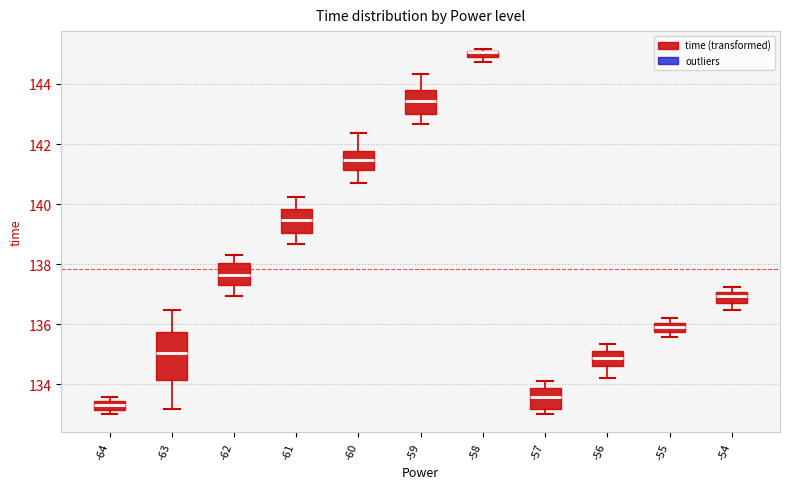

Comparing the boxes themselves (not the whiskers), which one is the tallest?

-63